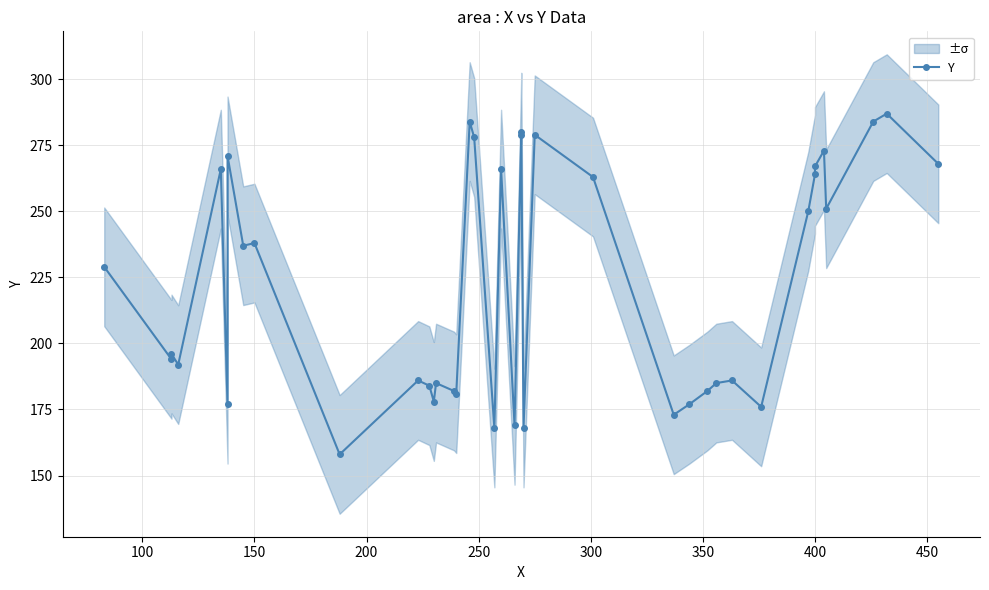

The chart shows a value of 277 at 150. True or false?

False